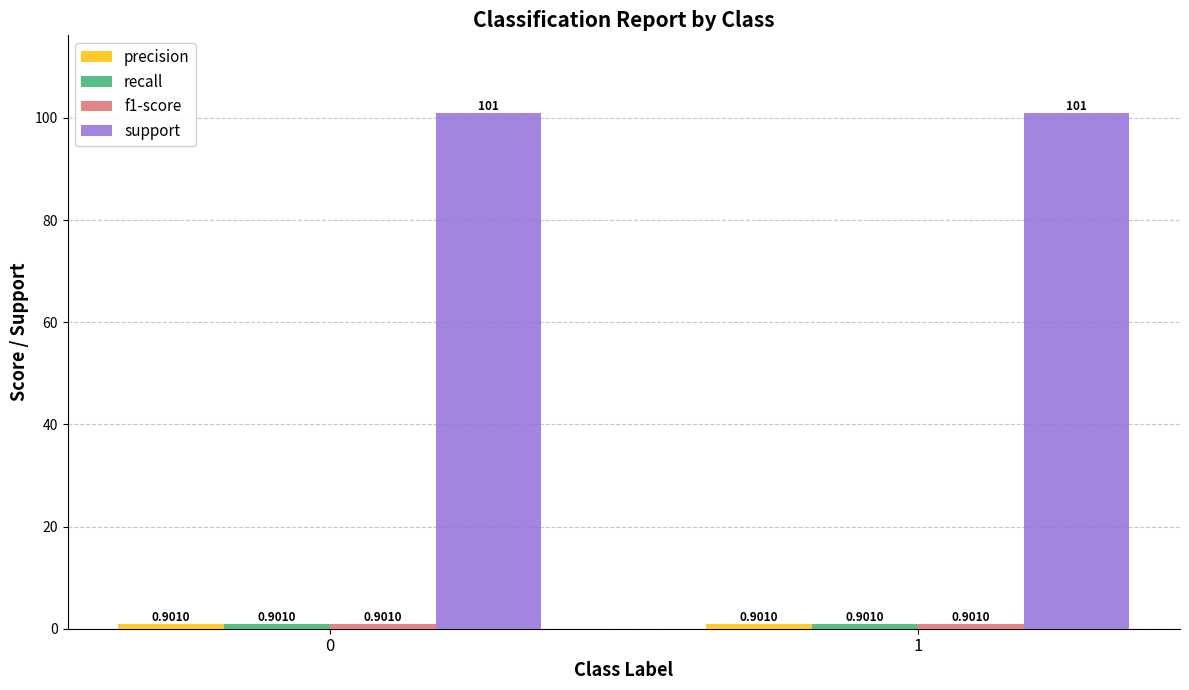

Which series has the largest total across all categories?

support